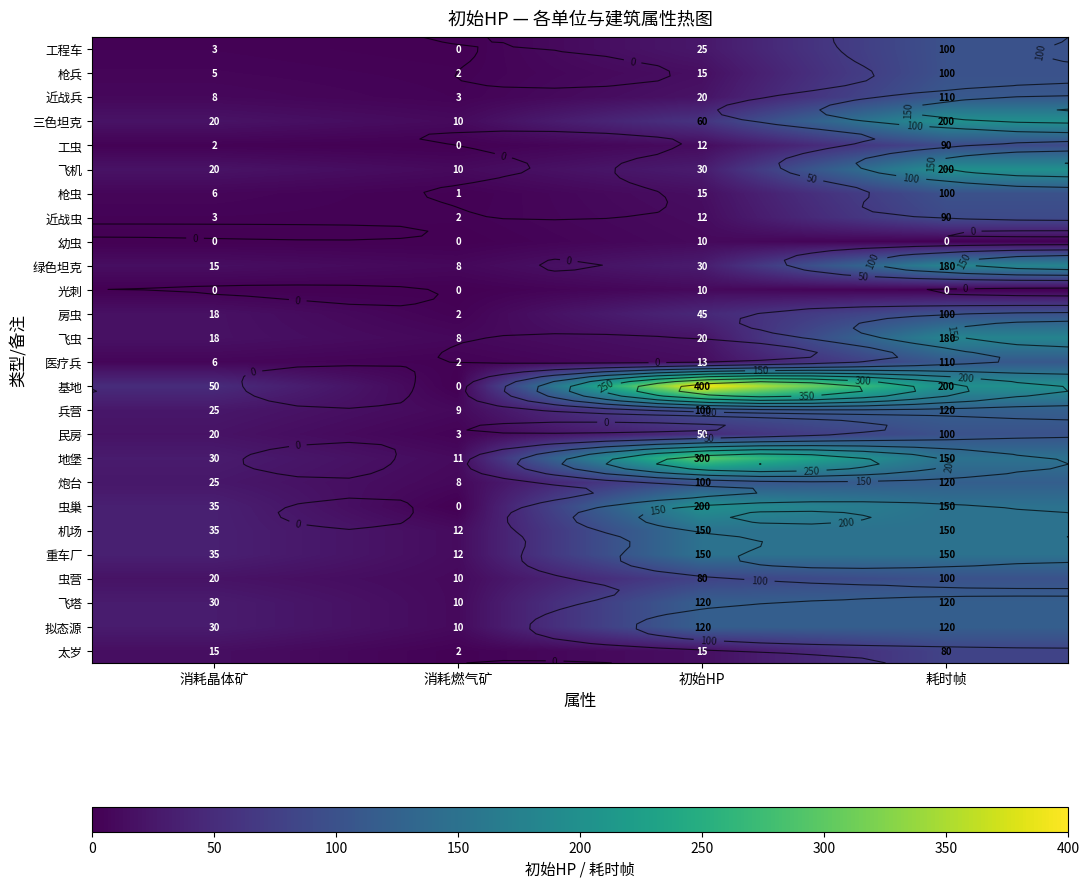

How many 民房 values are between 20 and 100?

3